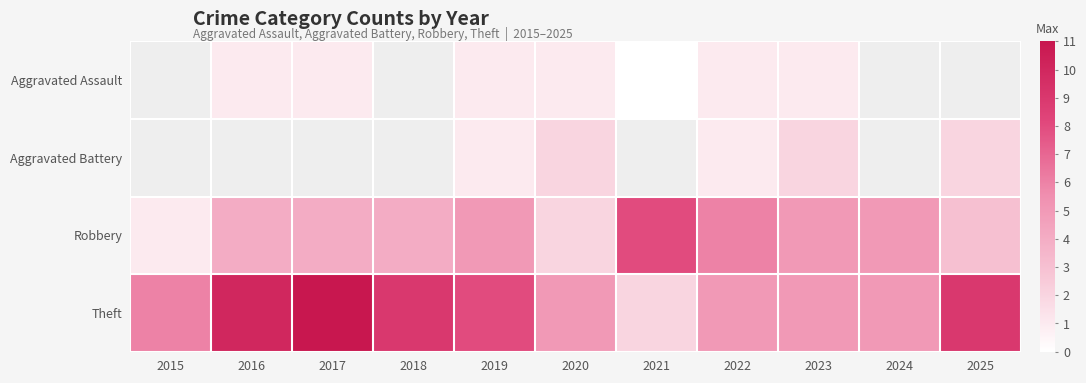

True or false: Robbery has a value of 6.1 at 2018.

False